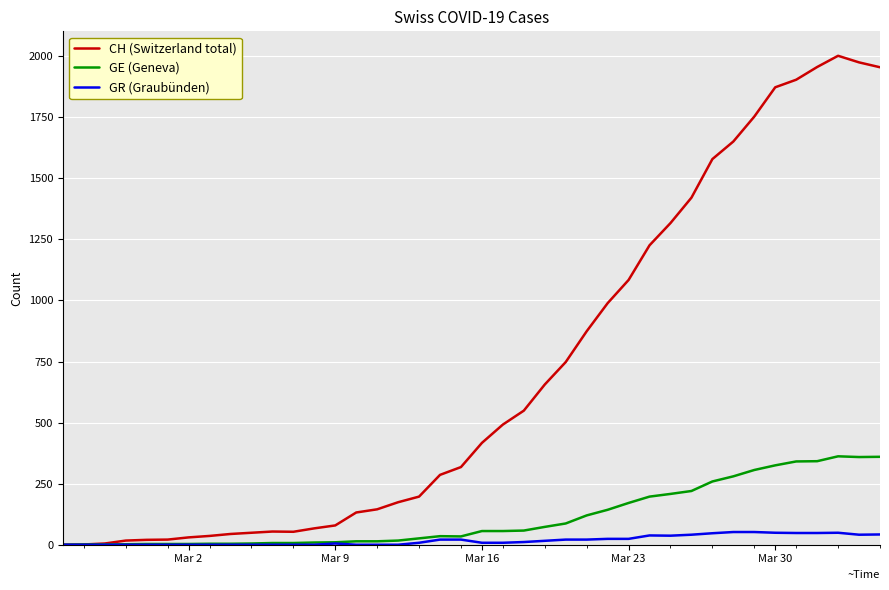

List the series in order of their peak value, highest first.

CH (Switzerland total), GE (Geneva), GR (Graubünden)